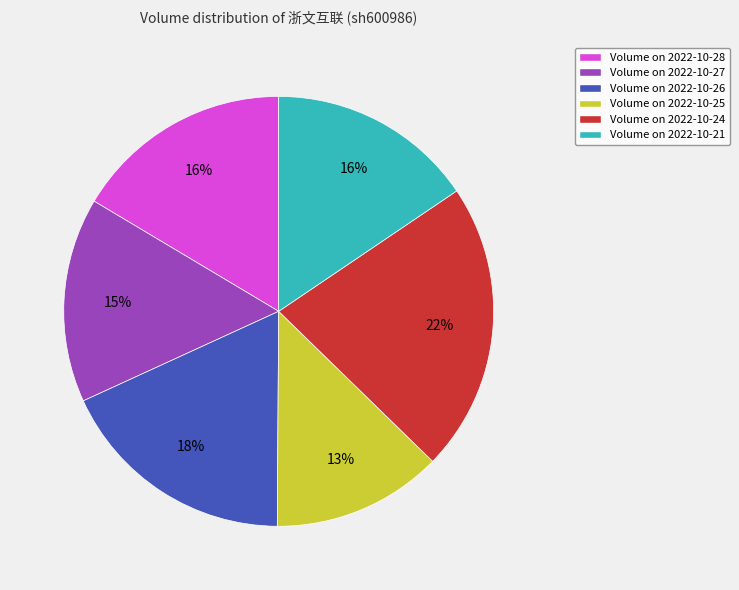

Is there a majority slice in this chart?

No